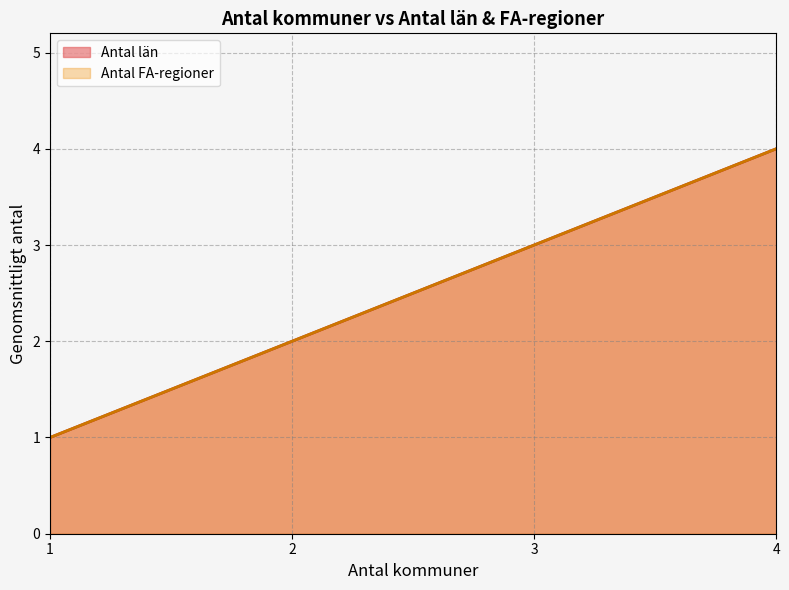

What are all the series names shown in the legend?

Antal län, Antal FA-regioner